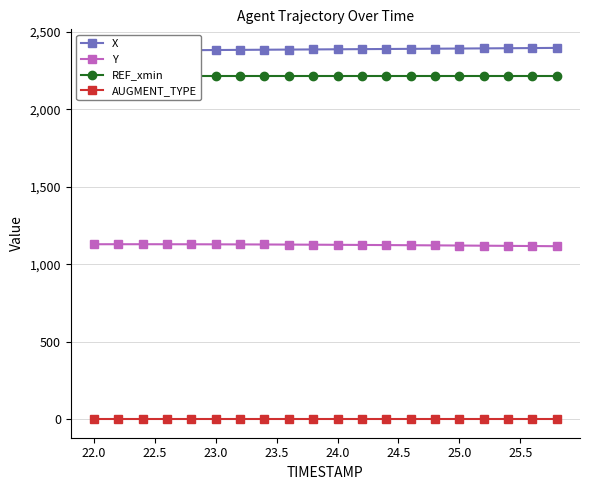

True or false: AUGMENT_TYPE and Y cross at least once.

False